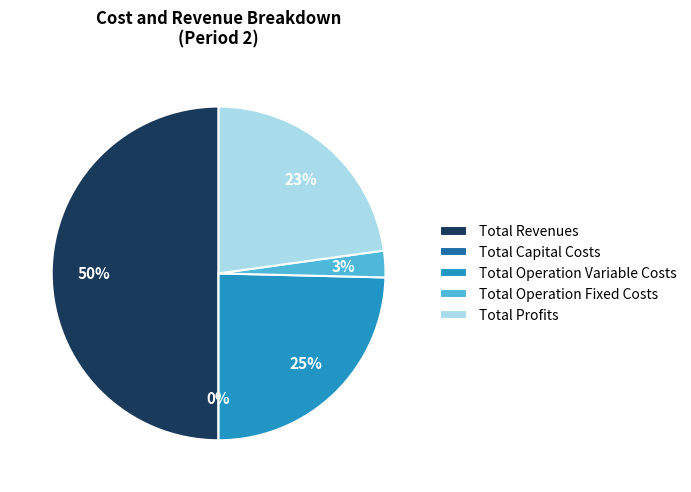

What percentage do Total Operation Fixed Costs and Total Capital Costs together represent?

2.6%